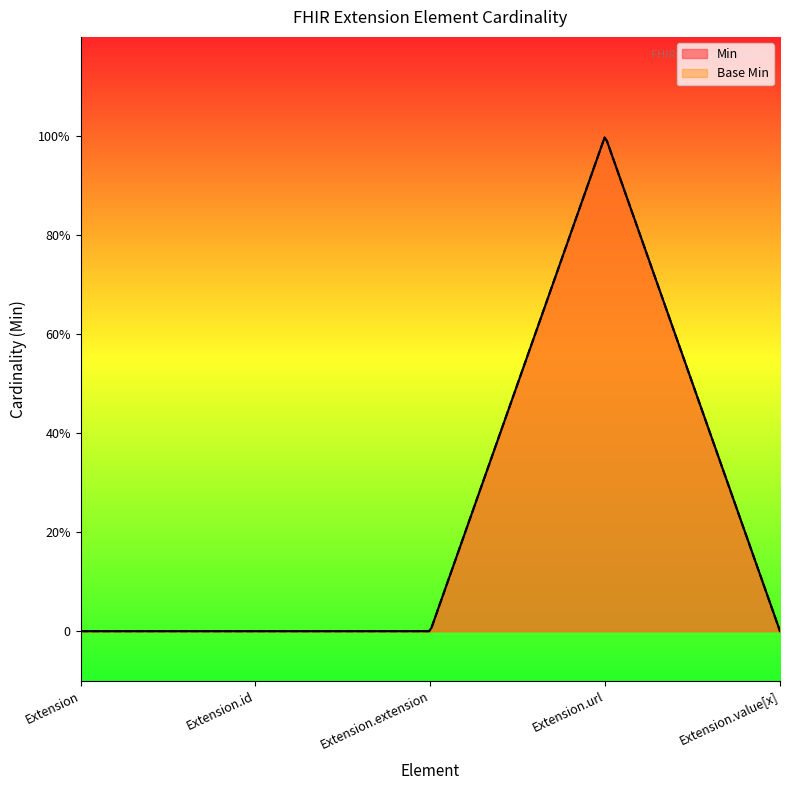

Count the number of categories in the chart.

5